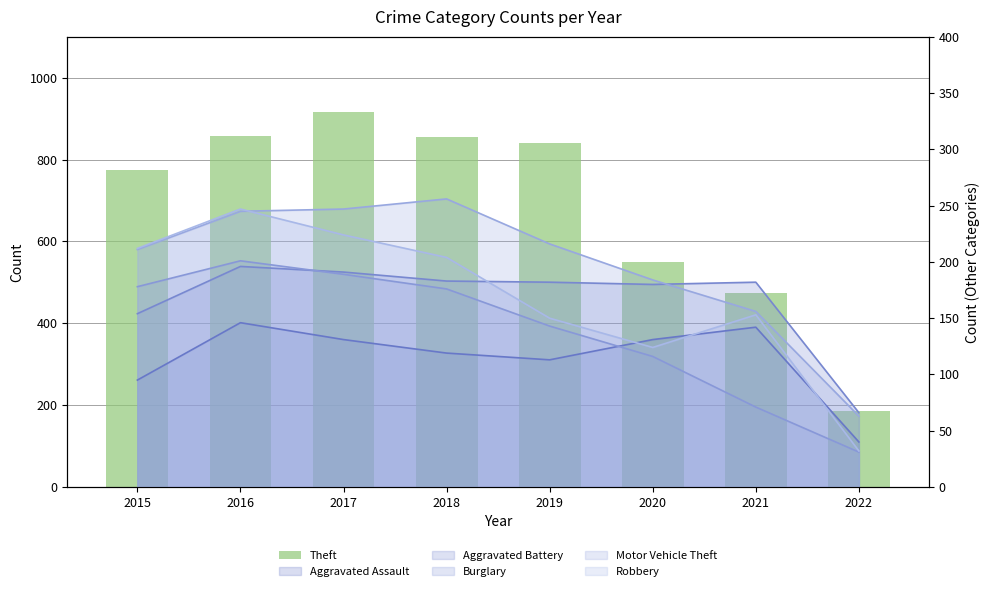

What is the change in value from 2015 to 2016?

+84